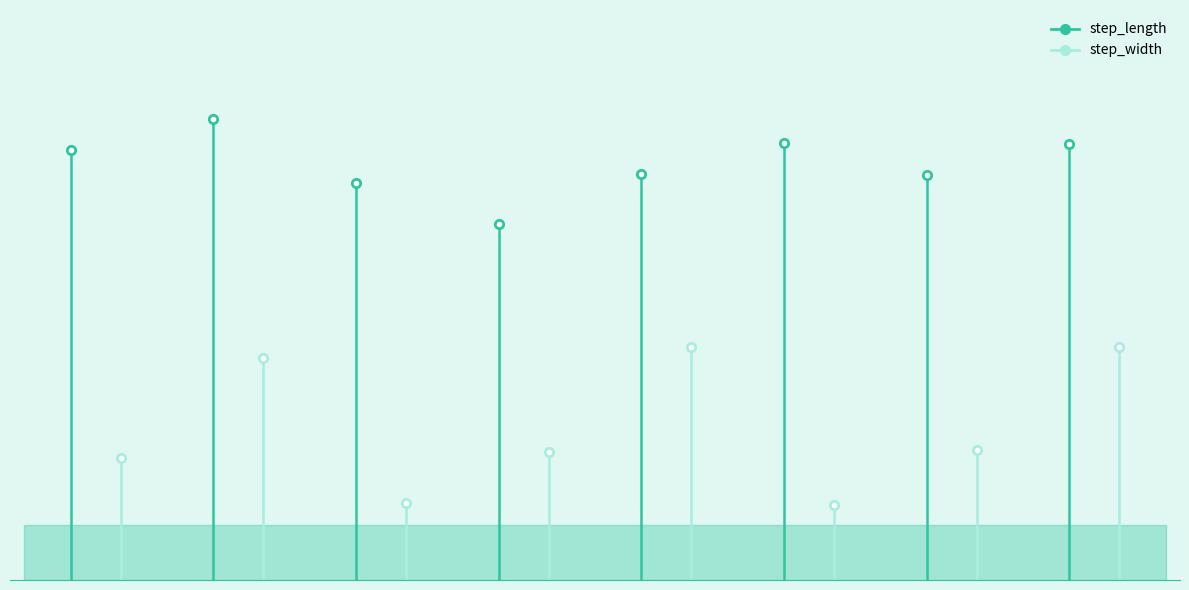

True or false: step_width has a value of 0.0 at 2.

False